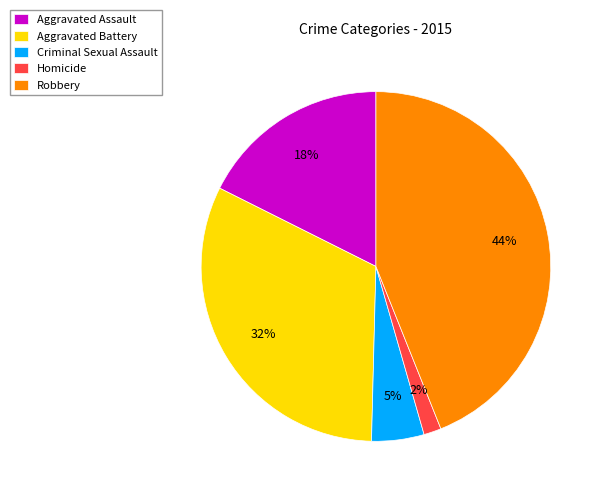

Combined, do Homicide and Aggravated Battery account for over 50%?

No